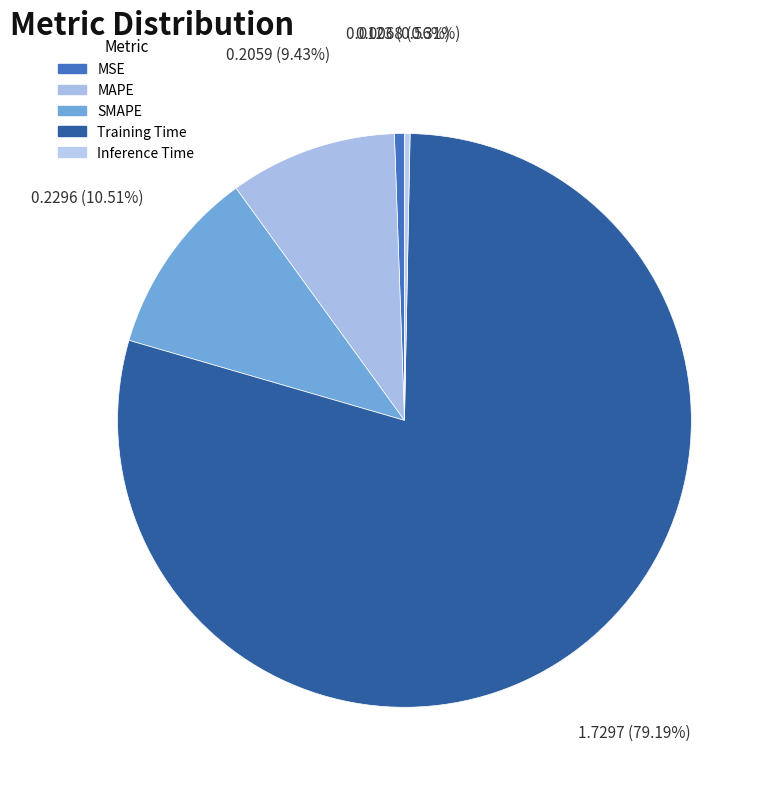

True or false: SMAPE accounts for 11% of the total.

True